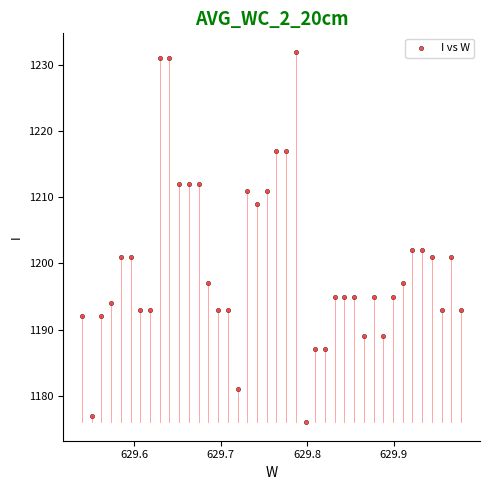

What is the range of Y values (max minus min)?

56